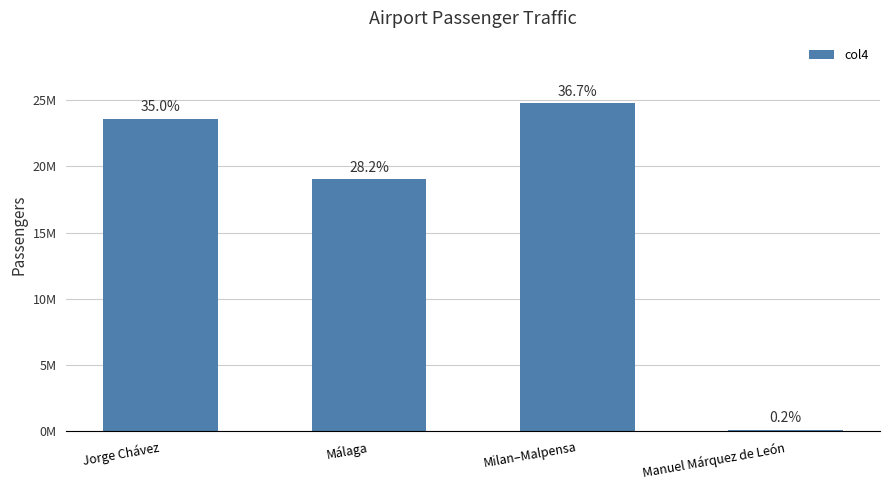

Does the chart contain any negative values?

No